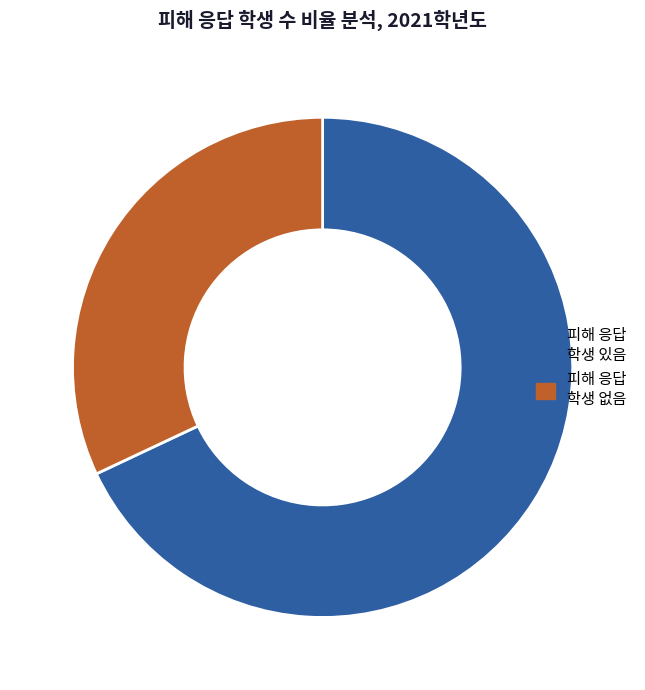

What percentage is NOT represented by 피해 응답 학생 있음?

32.0%